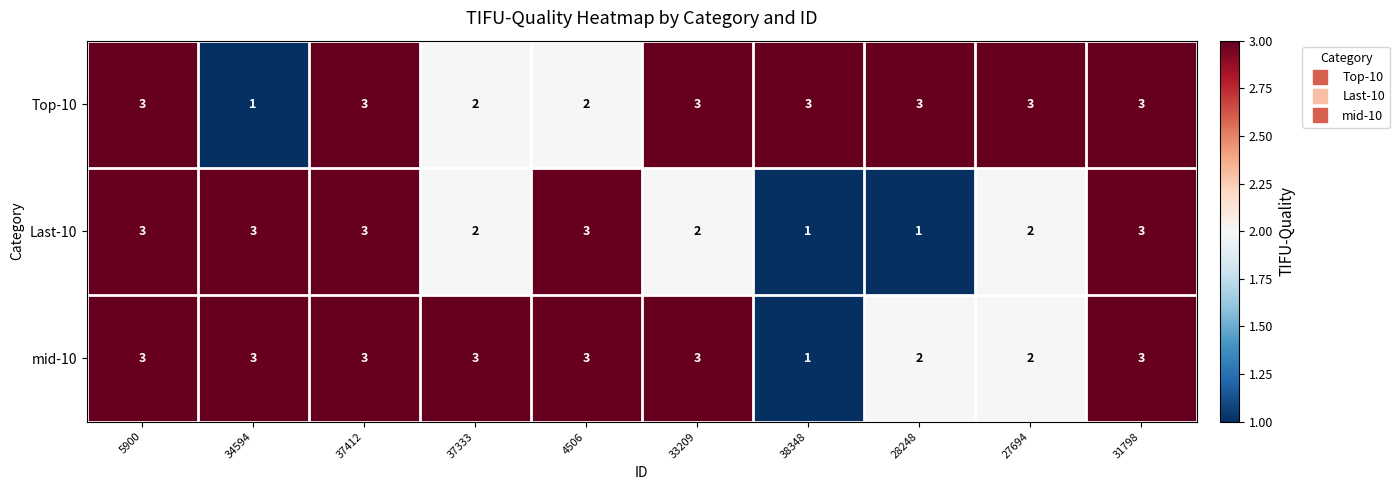

What is the sum of the Last-10 values at 31798 and 37412?

6